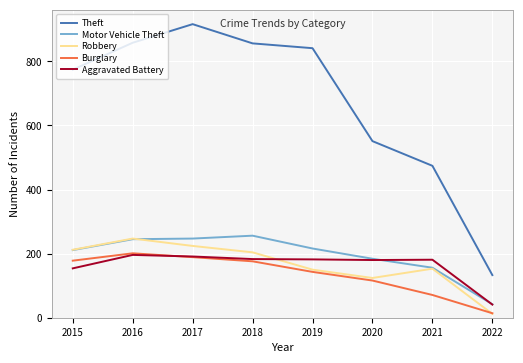

Which series has the largest total across all categories?

Theft